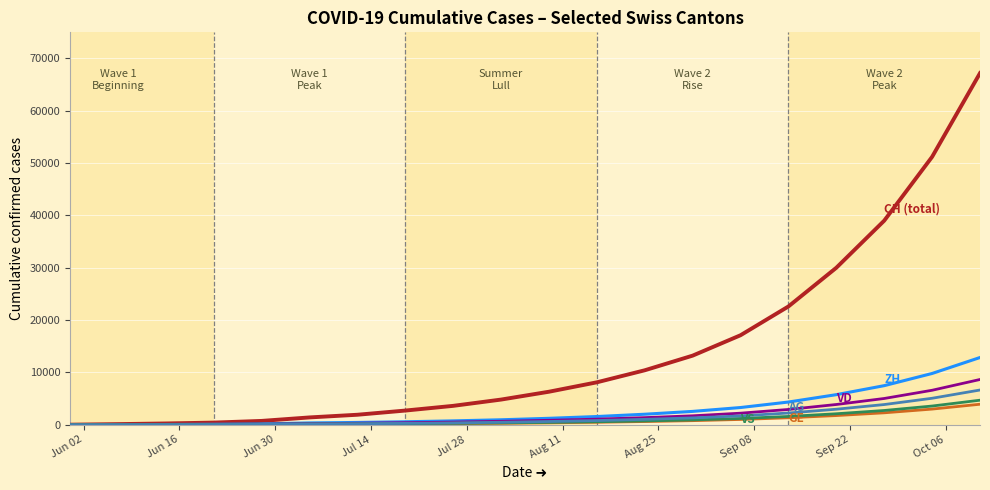

What is the greatest value displayed?

67200